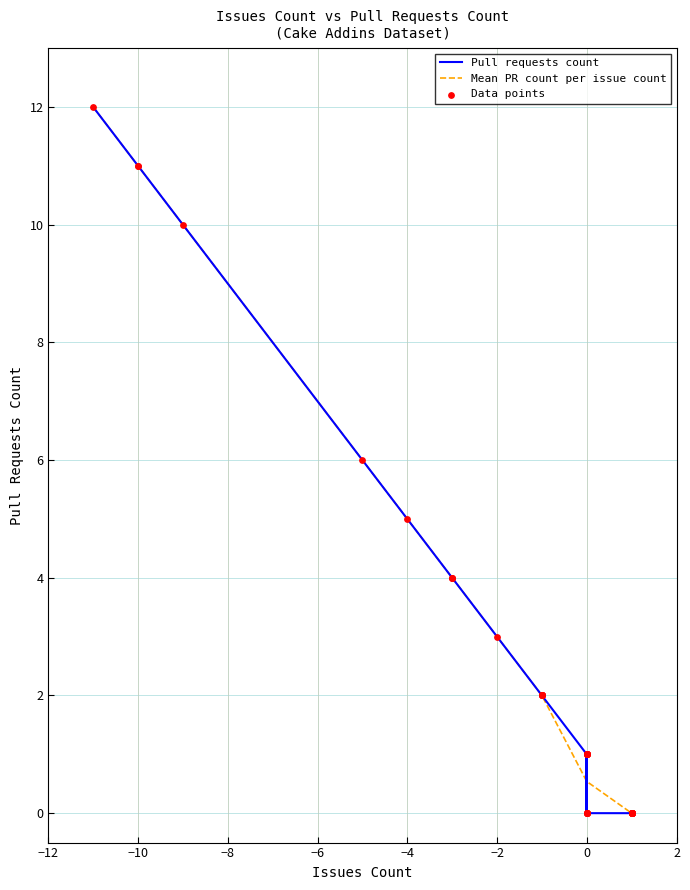

Is it true that Mean PR count per issue count equals 11.0 at −10?

True